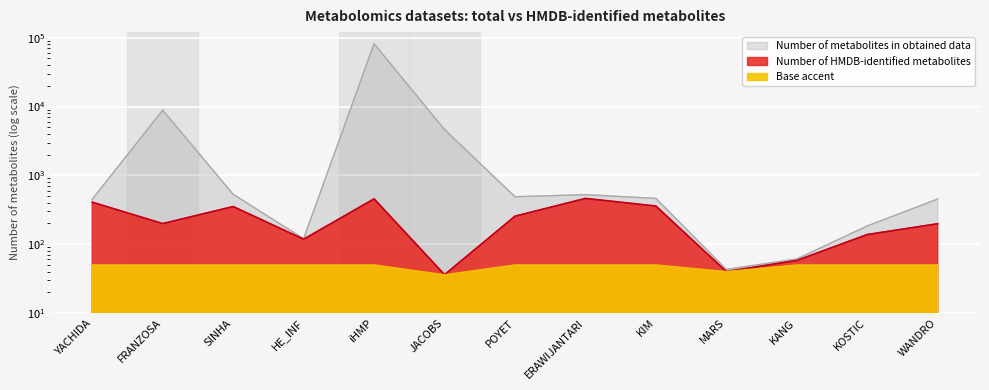

At which category is the sum across all series the highest?

iHMP